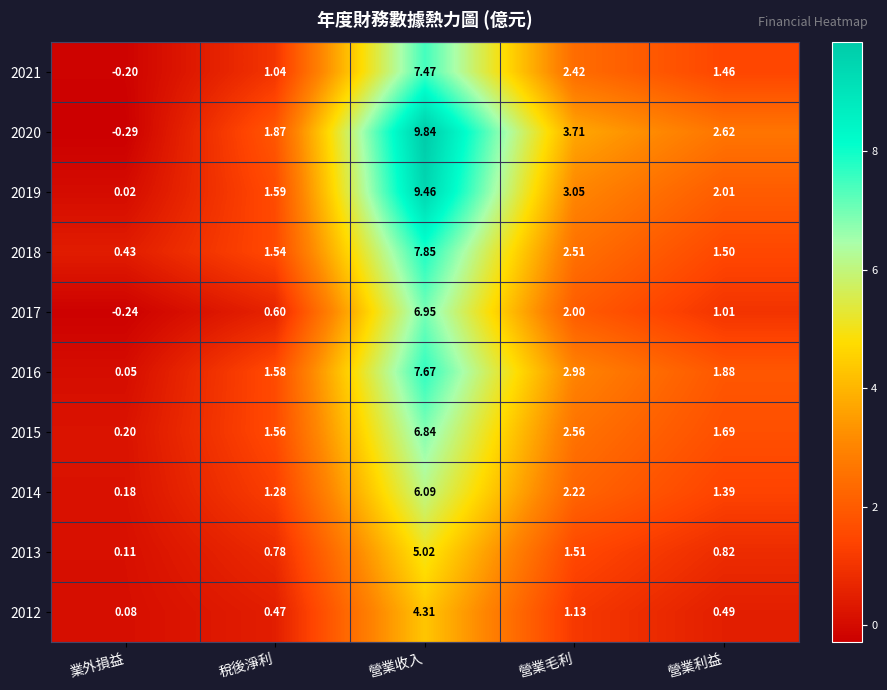

What is the spread (max minus min) of values at 業外損益?

0.7